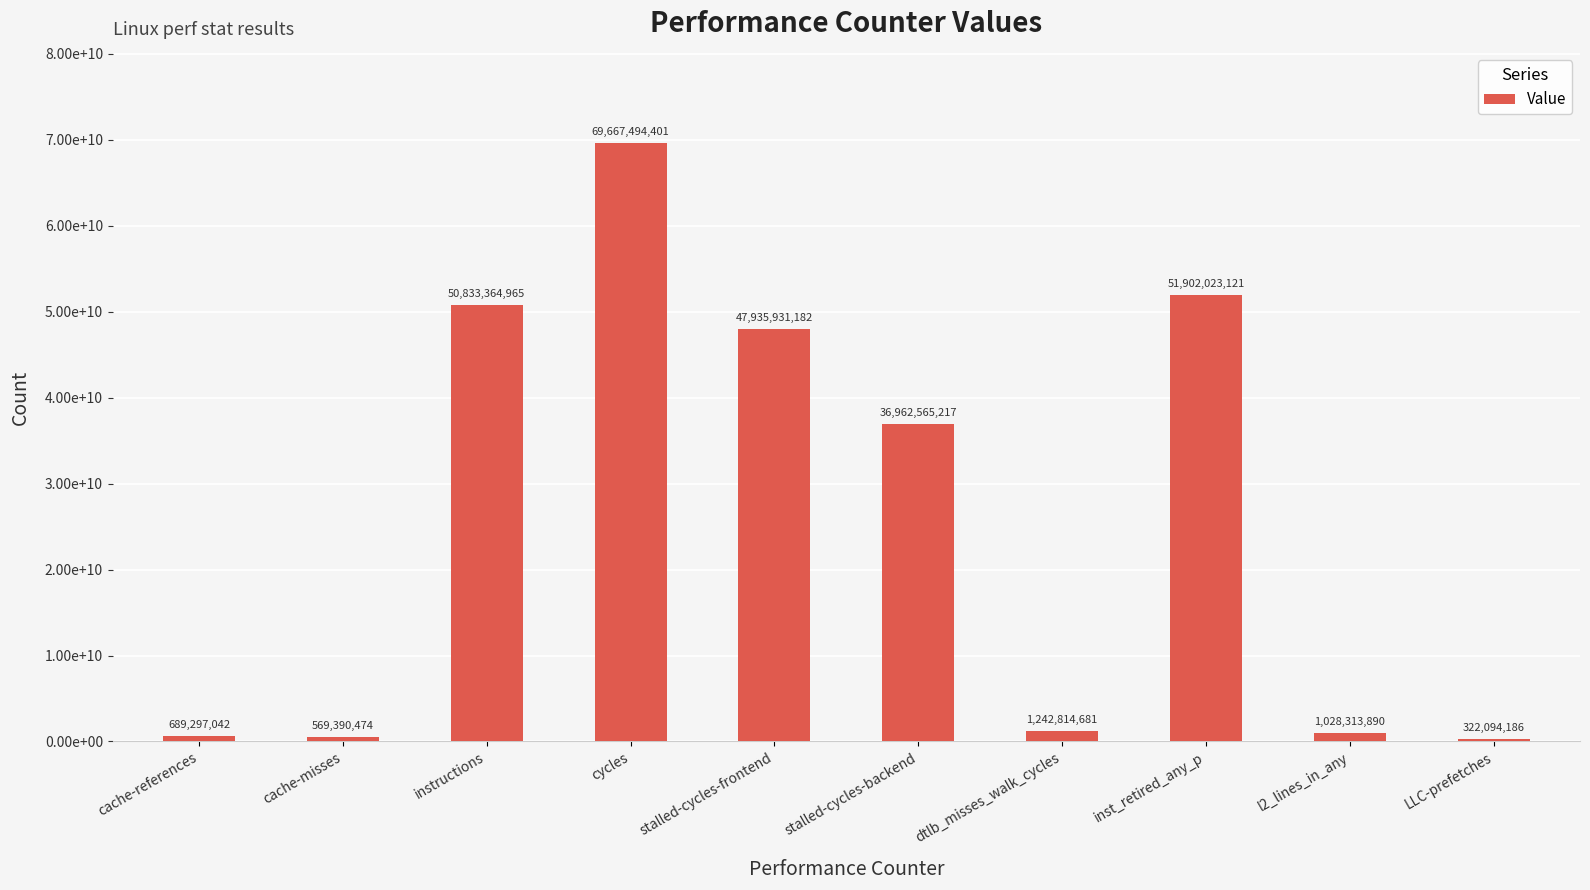

What is the approximate value at stalled-cycles-backend, to the nearest 10?

36962565220